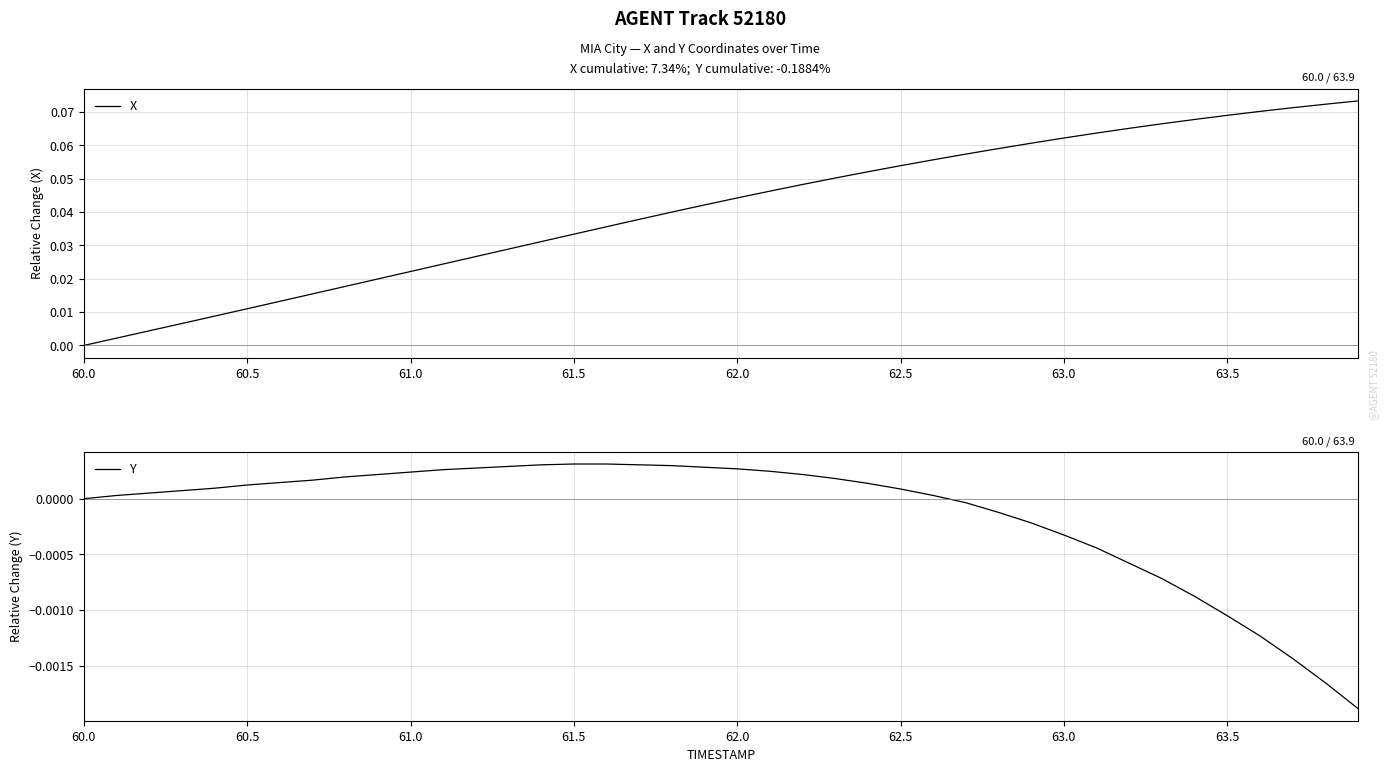

List the series in order of their peak value, highest first.

X, Y